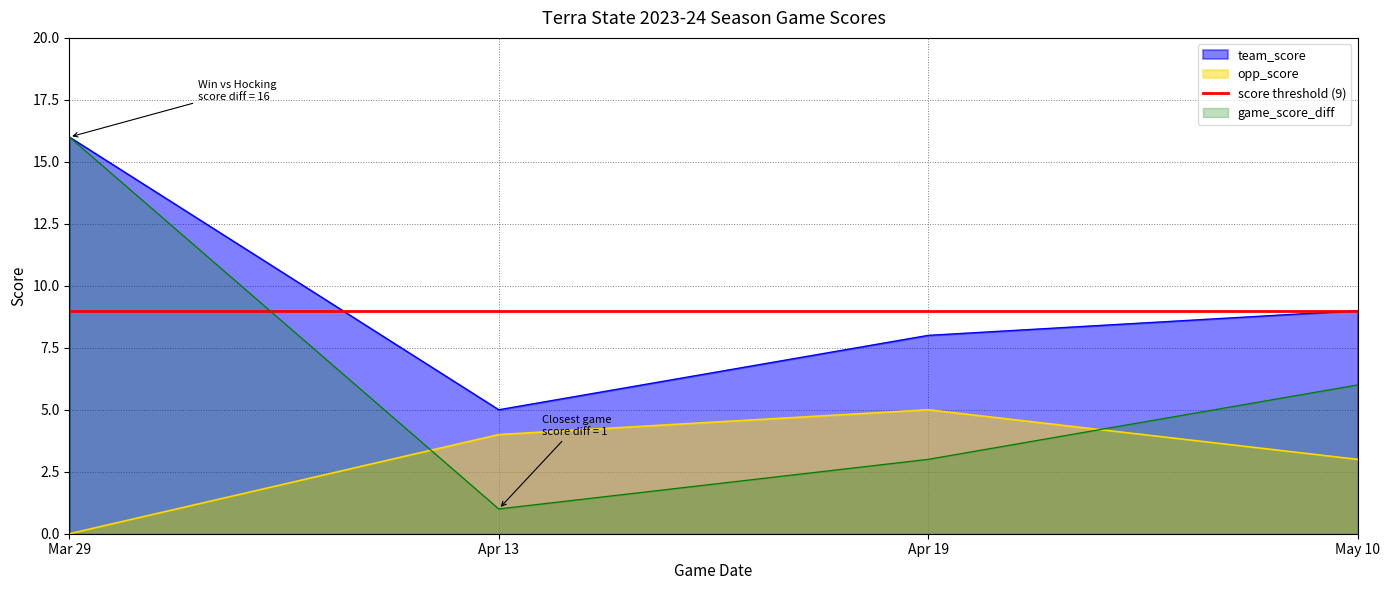

What value does the team_score series have at Mar 29, to the nearest 5?

15